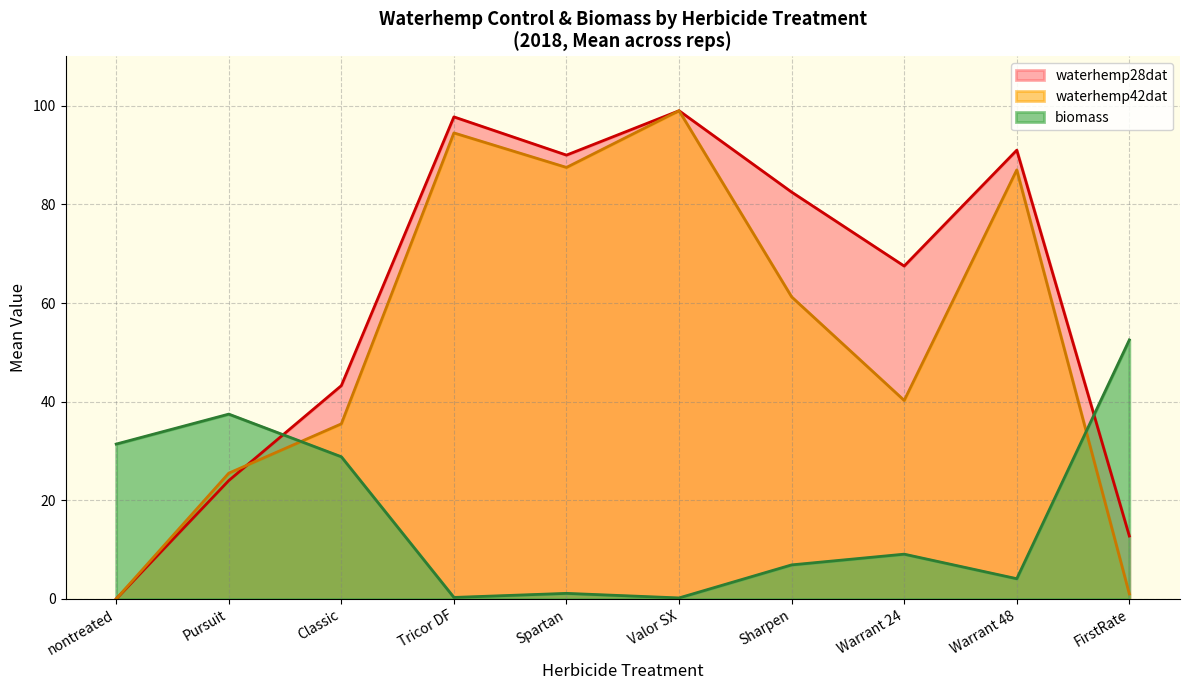

What is the difference between the highest and lowest values at Spartan?

88.9